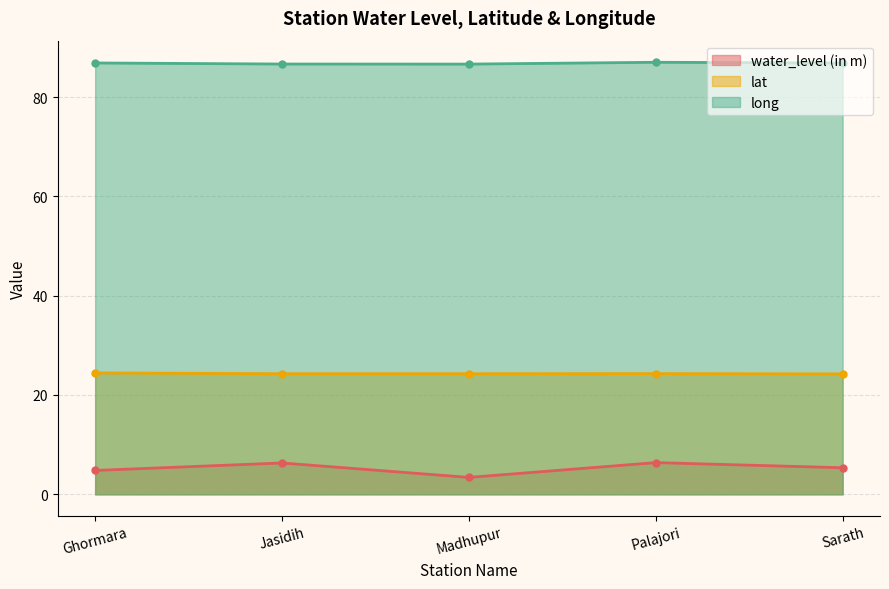

Rank the series by their maximum value, from highest to lowest.

long, lat, water_level (in m)